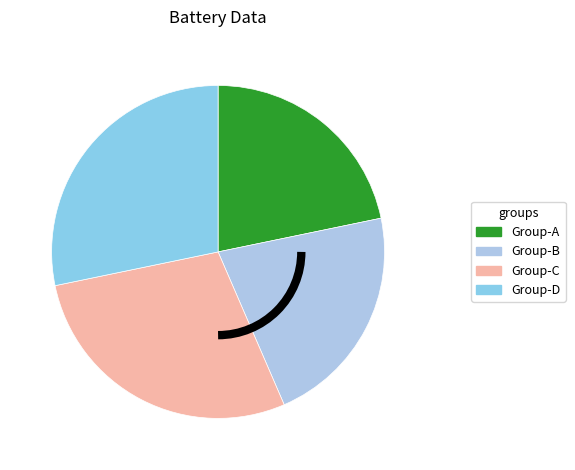

How many slices are in this pie chart?

4